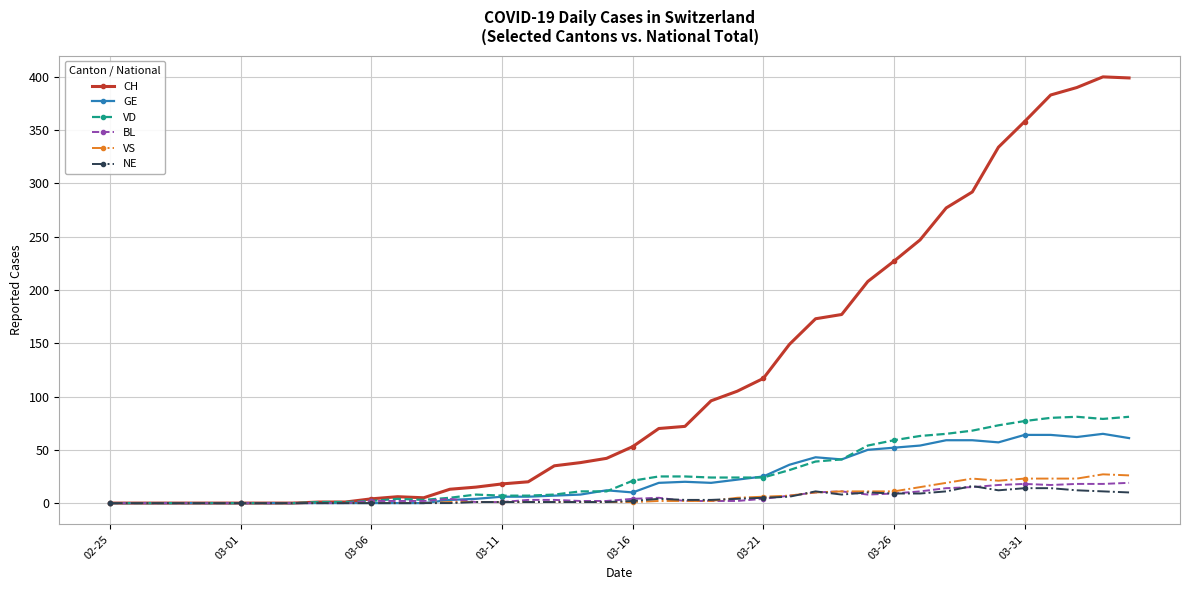

True or false: GE has more than 1 points higher than both neighbors.

True